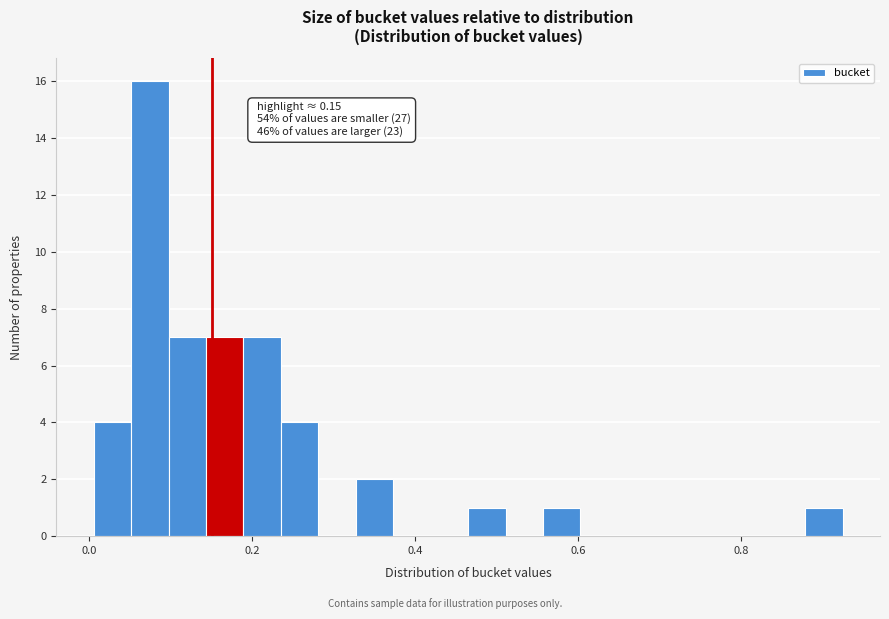

Around what value on the x-axis is the tallest bar? Give the approximate position of its centre, as read against the axis.

0.08